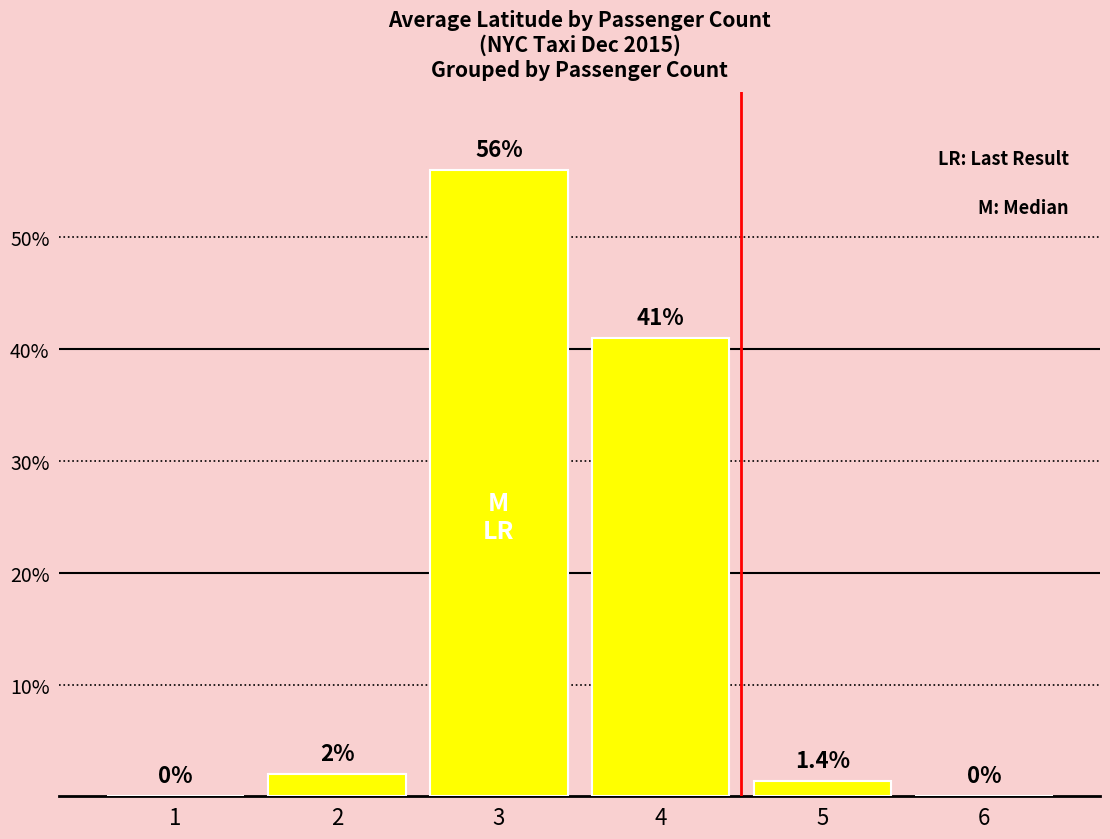

Which has a higher value, 6 or 4?

4